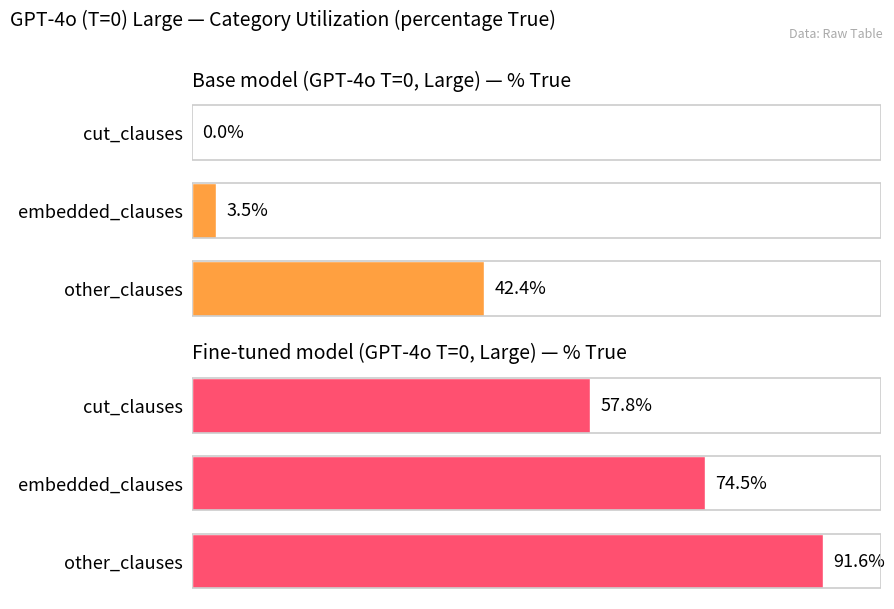

Are the bars horizontal?

Yes